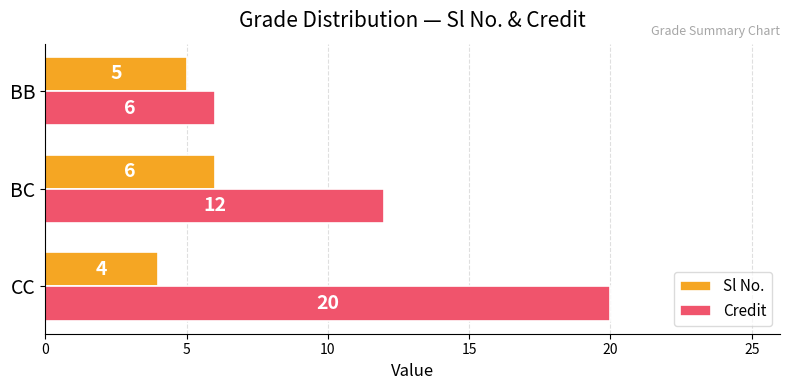

At CC, list the series in order from largest to smallest.

Credit, Sl No.